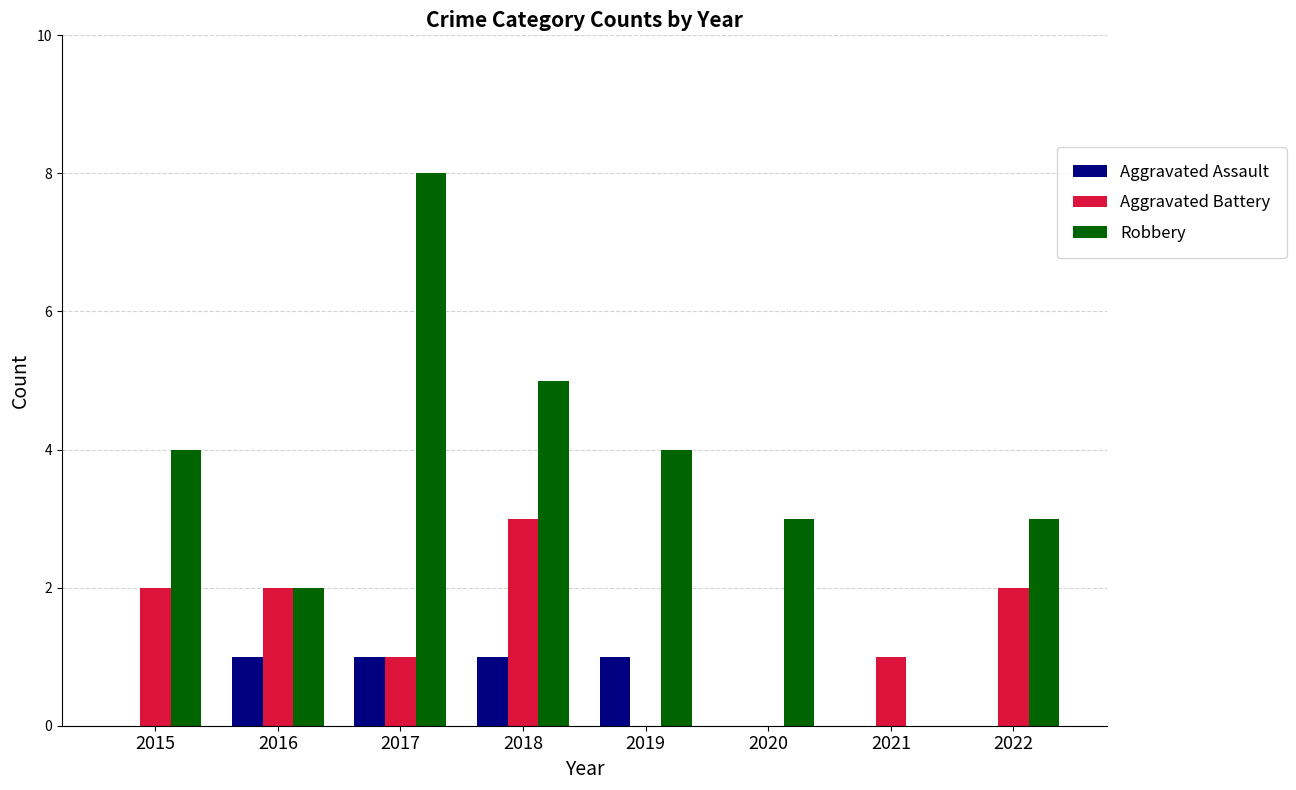

Which series has the largest range (max minus min)?

Robbery